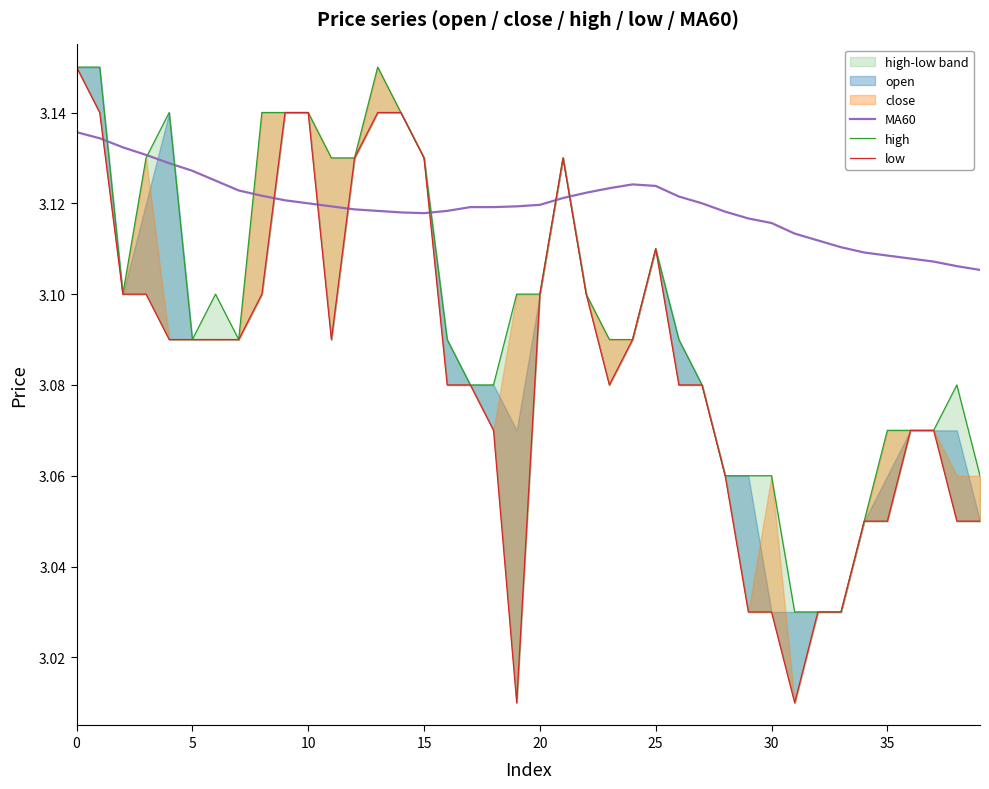

At how many categories does at least one series exceed 3?

40